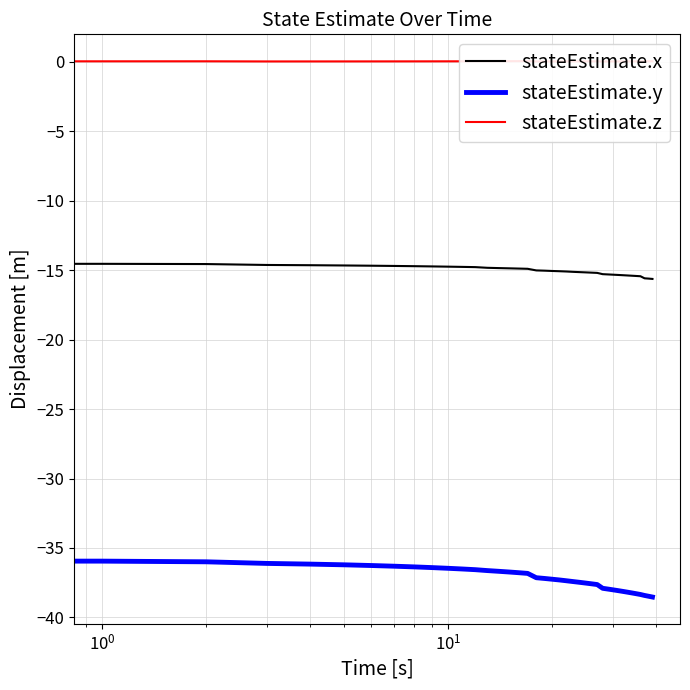

Is the value of stateEstimate.x at $\mathdefault{10^{3}}$ greater than the value of stateEstimate.y at 26?

Yes